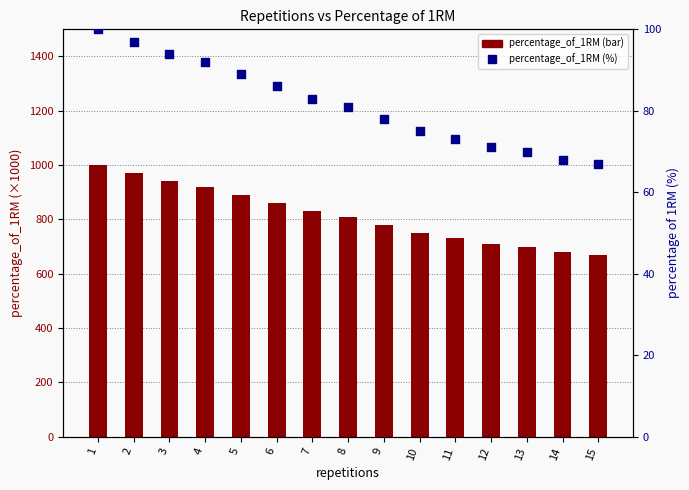

Is the value of percentage_of_1RM at 12 greater than the value of percentage_of_1RM (scaled) at 10?

No